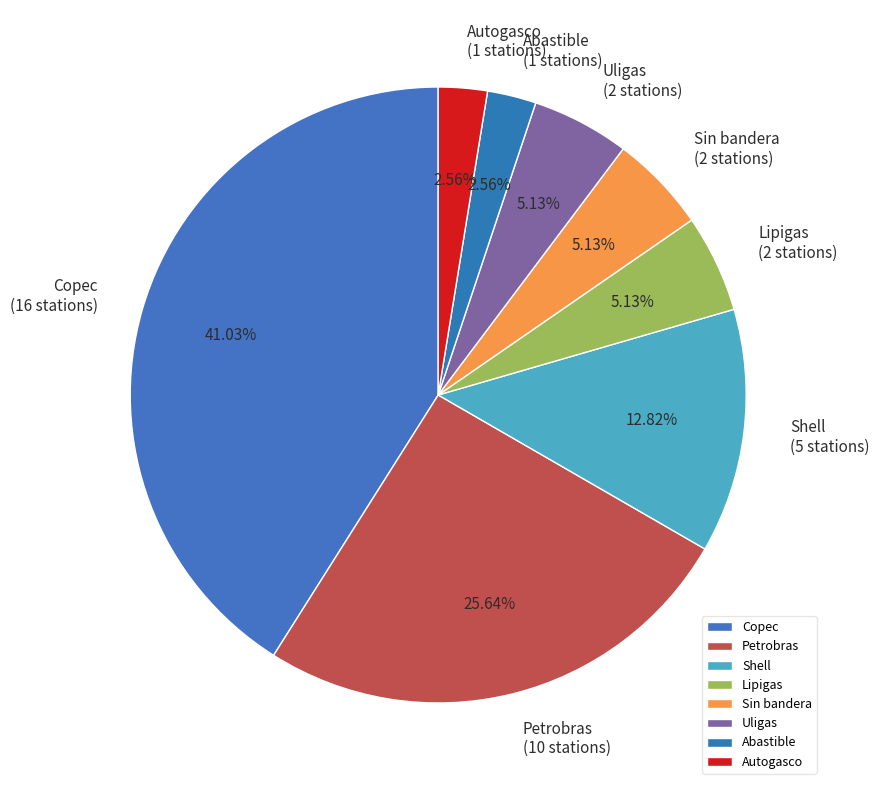

How many slices are in this pie chart?

8